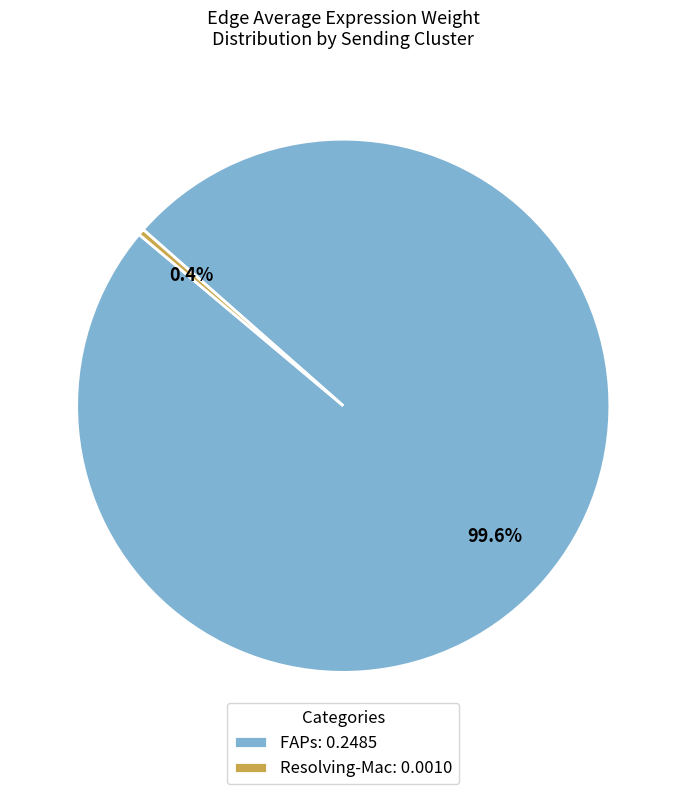

To the nearest percent, what is the difference between the largest and smallest slice percentages?

99%